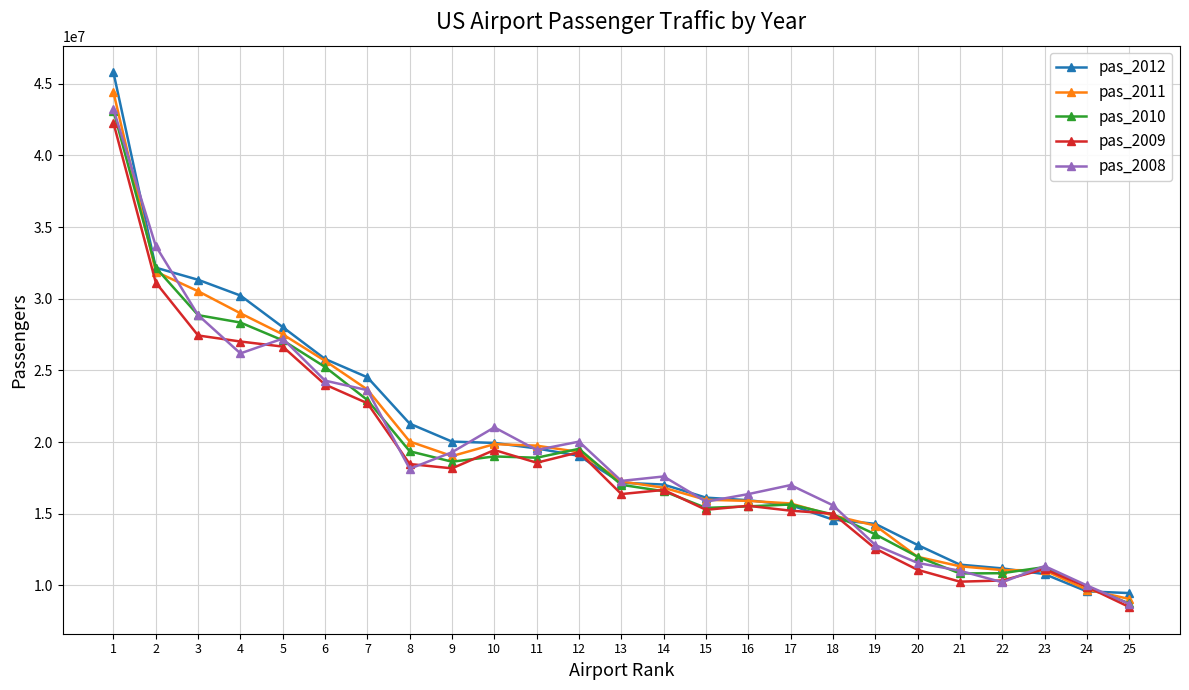

The value of pas_2008 at 25 is 14044656. True or false?

False